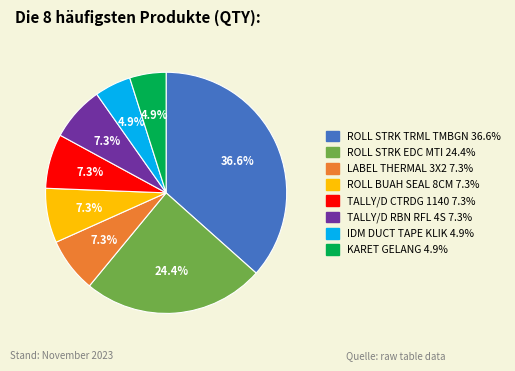

To the nearest percent, what percentage of the pie is TALLY/D CTRDG 1140?

7%